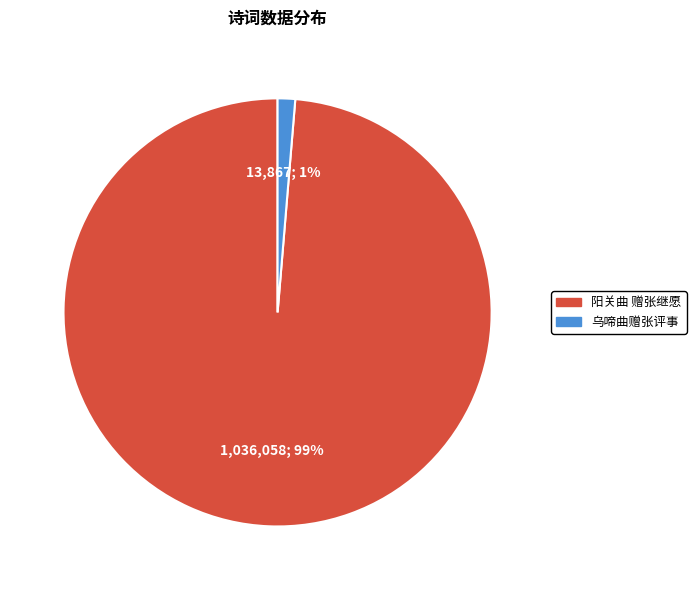

Count the number of slices in the pie.

2